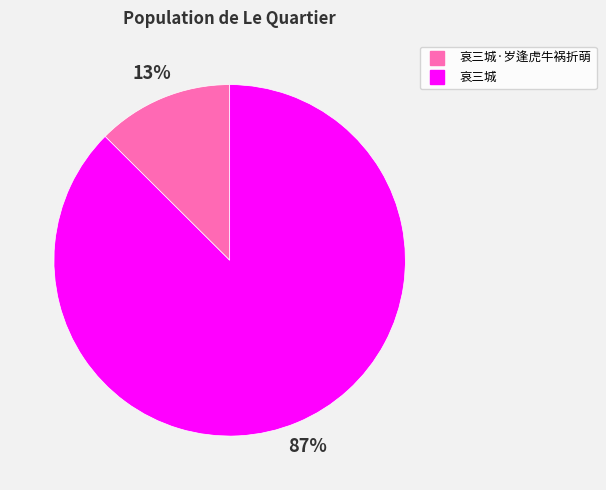

How many slices are in this pie chart?

2